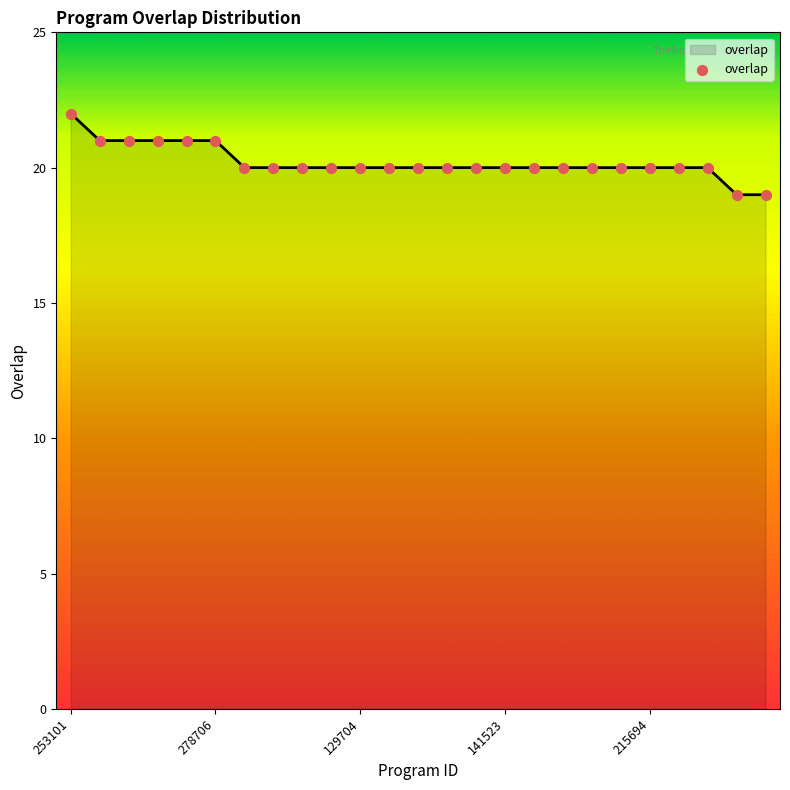

What is the minimum value shown in the chart?

19